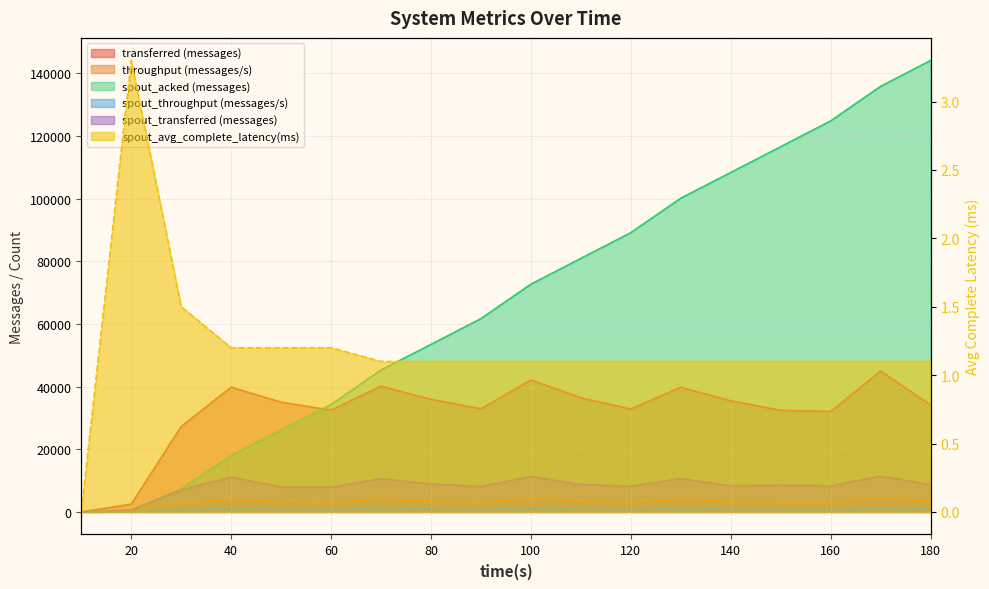

What is the spread (max minus min) of values at 100?

72698.9